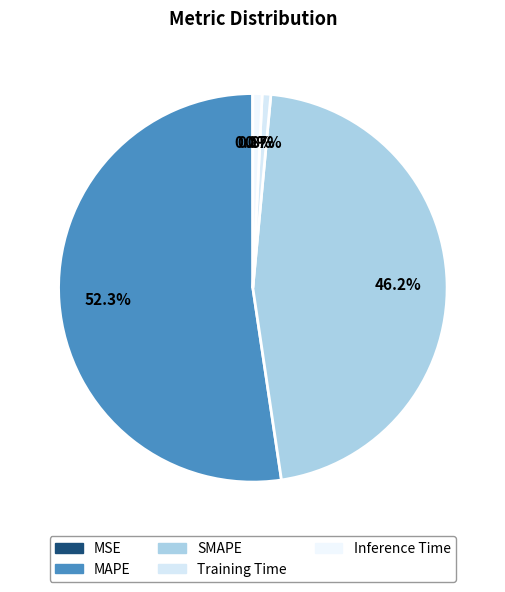

To the nearest percent, what percentage of the pie is Inference Time?

1%